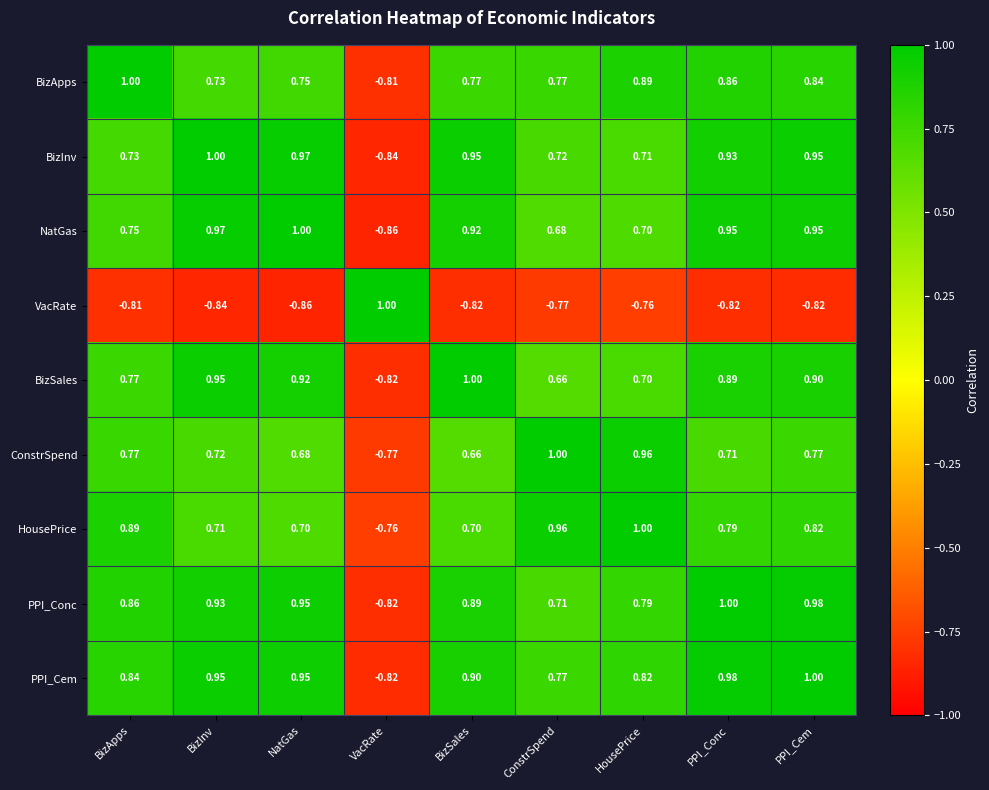

Is the value of BizInv at VacRate greater than the value of PPI_Conc at NatGas?

No